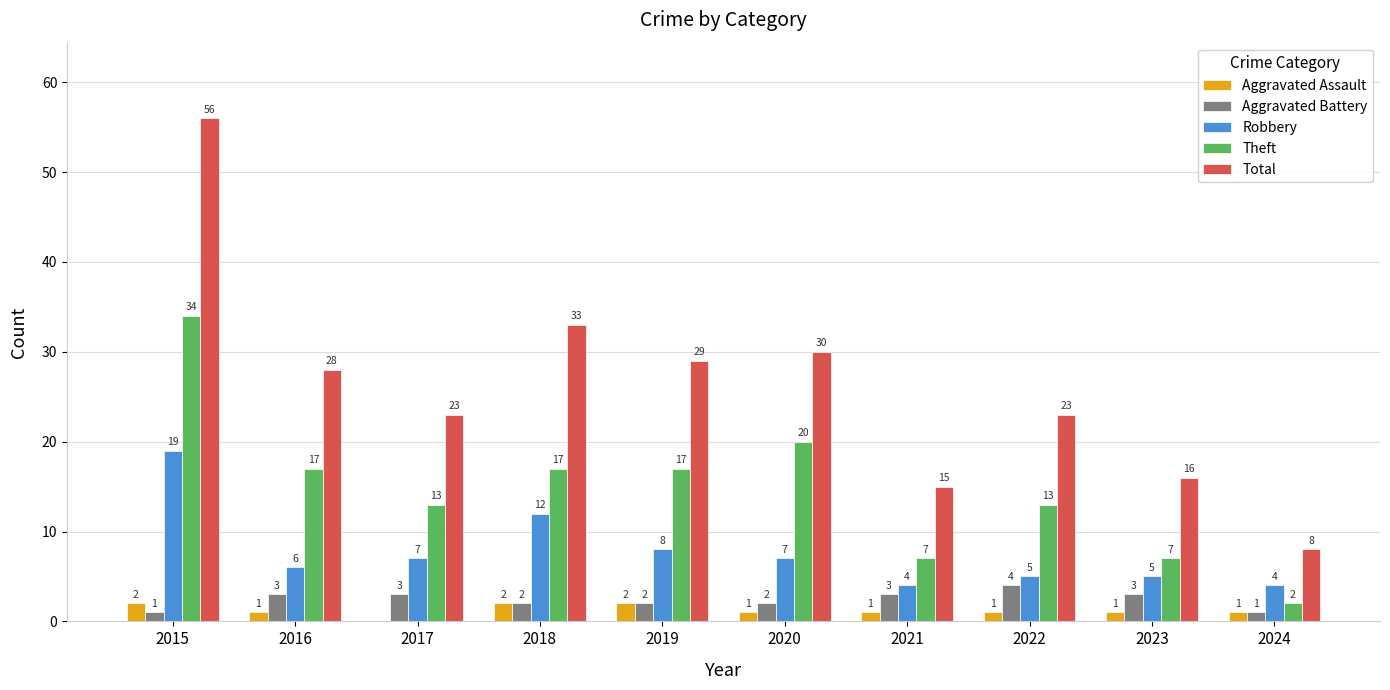

Which series changed the most between 2019 and 2022?

Total